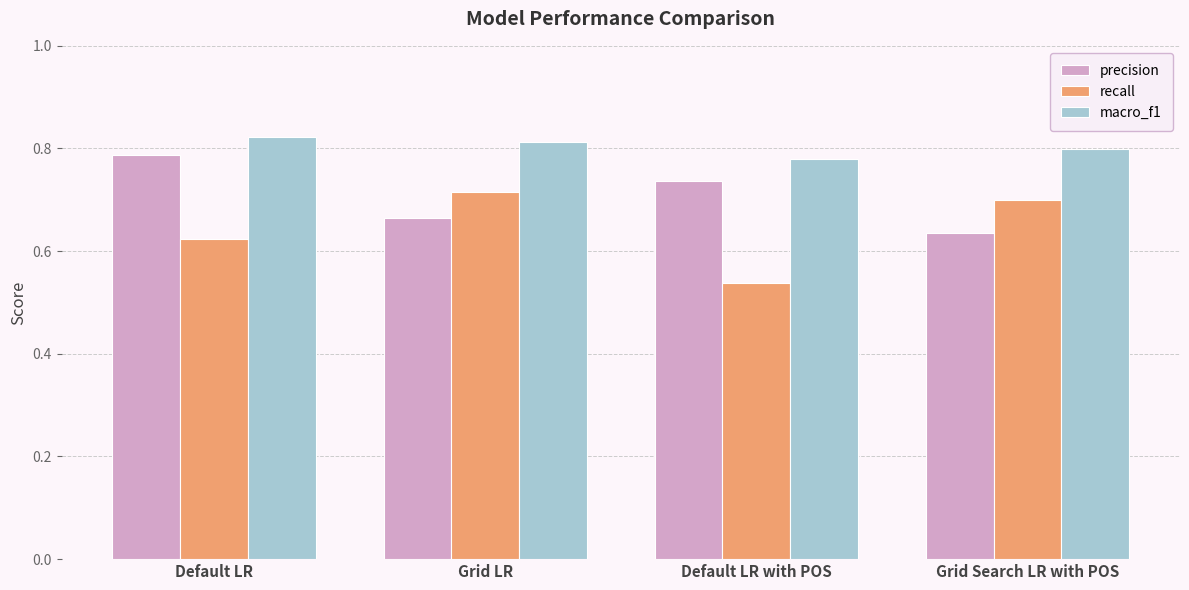

Between Grid LR and Default LR with POS, which series saw the biggest shift?

recall